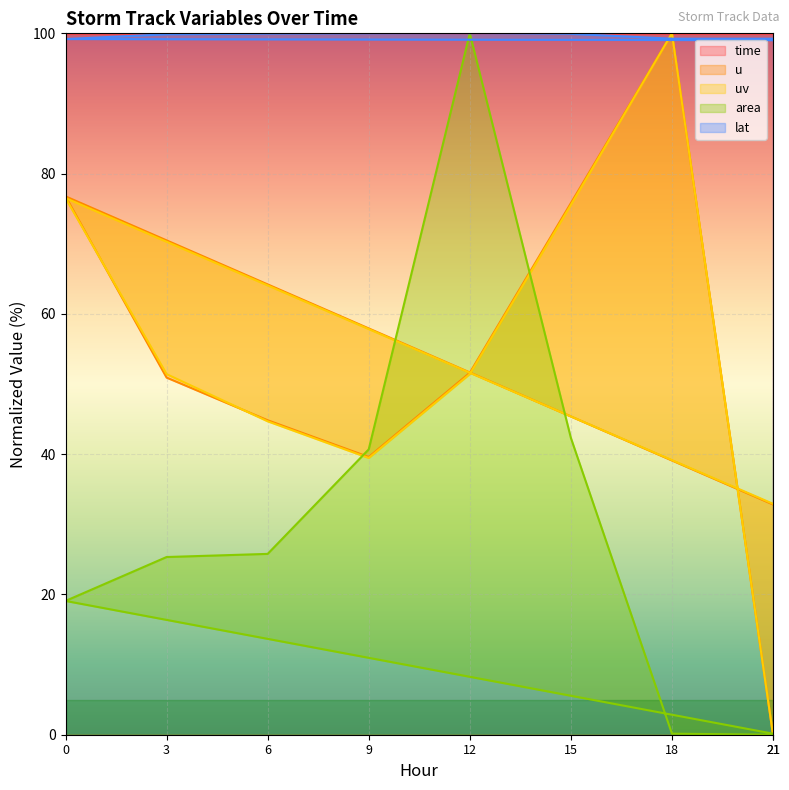

How many lines are shown in the chart?

5